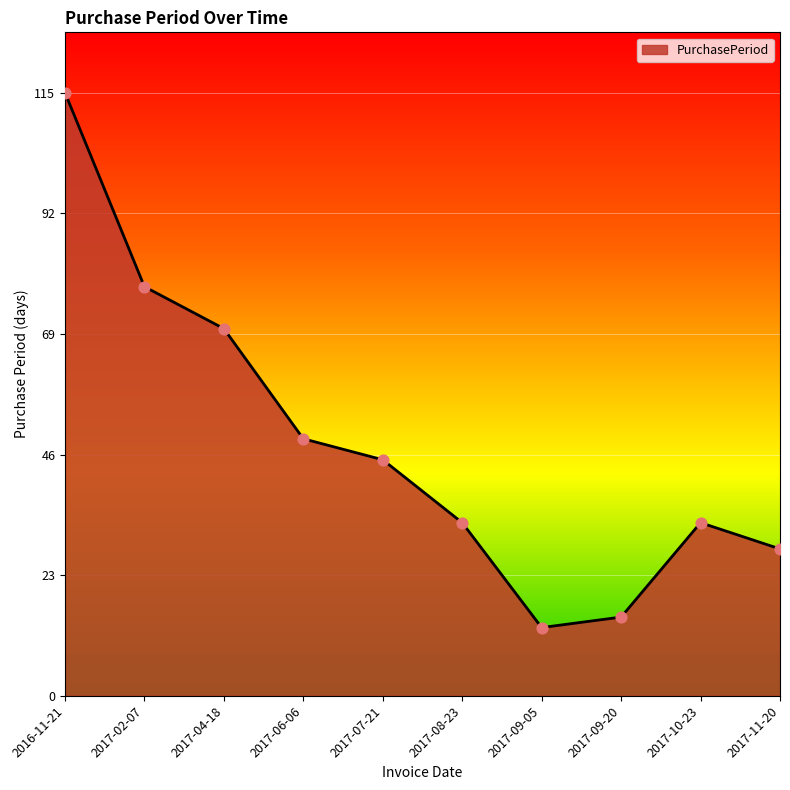

What is the ratio of the value at 2017-06-06 to the value at 2017-10-23?

1.5